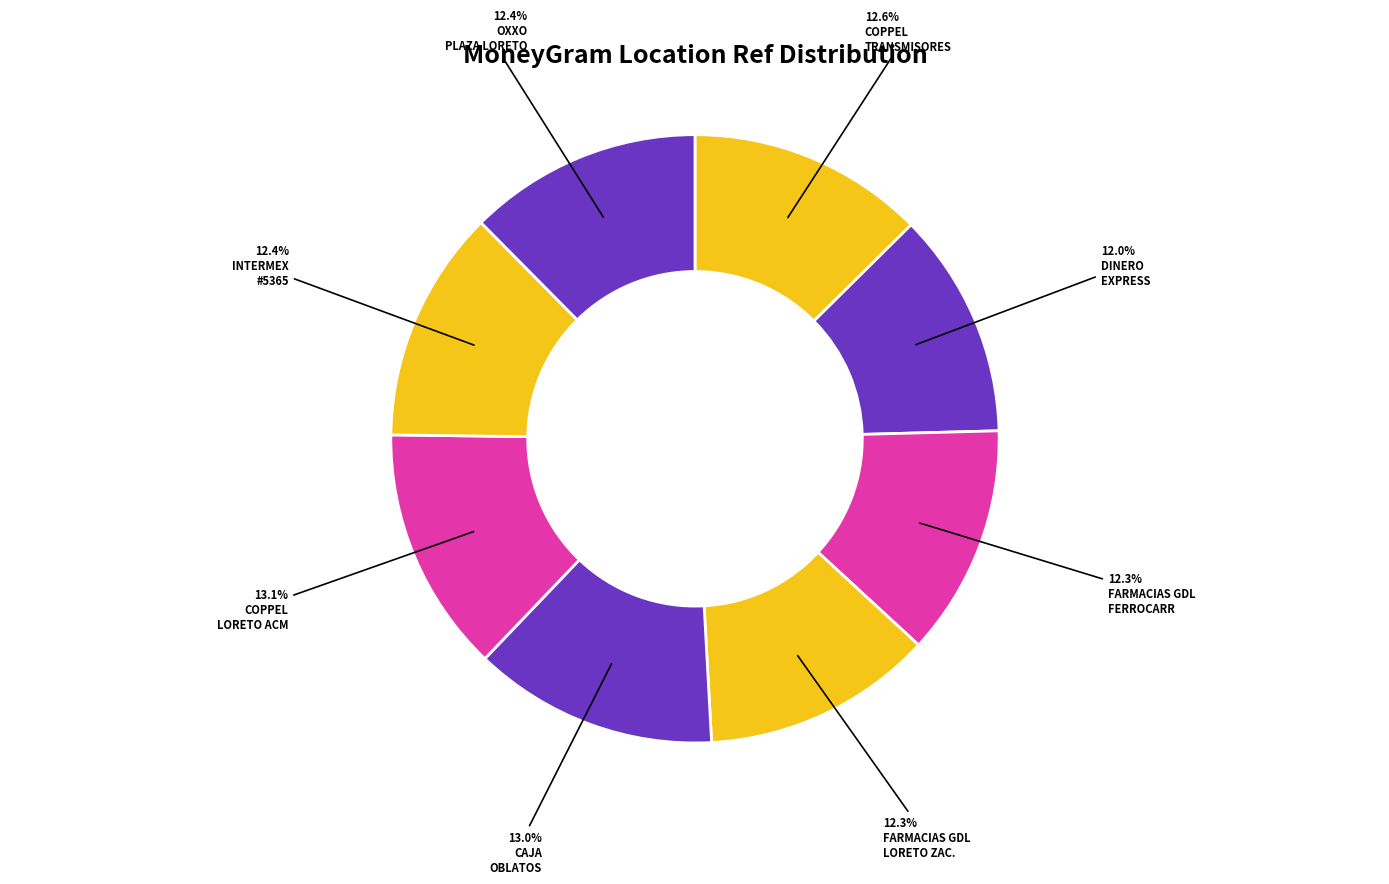

Count the number of slices in the pie.

8